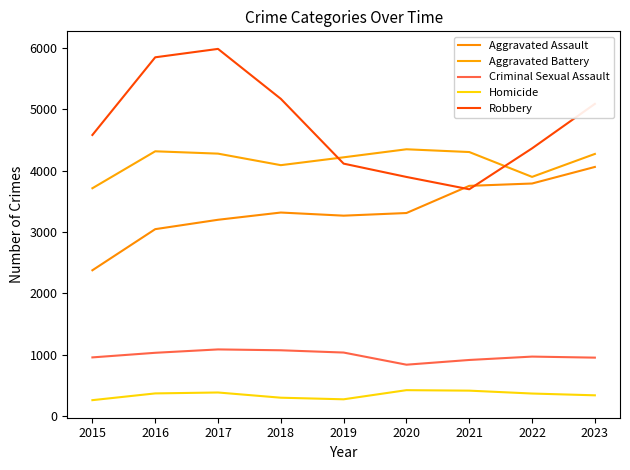

Reading right to left, extract all data points from this chart.

Aggravated Assault: 2023=4062	2022=3792	2021=3754	2020=3311	2019=3268	2018=3319	2017=3201	2016=3048	2015=2378
Aggravated Battery: 2023=4274	2022=3900	2021=4305	2020=4350	2019=4219	2018=4091	2017=4279	2016=4317	2015=3715
Criminal Sexual Assault: 2023=954	2022=971	2021=916	2020=839	2019=1037	2018=1074	2017=1088	2016=1033	2015=958
Homicide: 2023=340	2022=369	2021=416	2020=424	2019=275	2018=301	2017=386	2016=371	2015=261
Robbery: 2023=5090	2022=4365	2021=3698	2020=3899	2019=4116	2018=5172	2017=5986	2016=5849	2015=4583